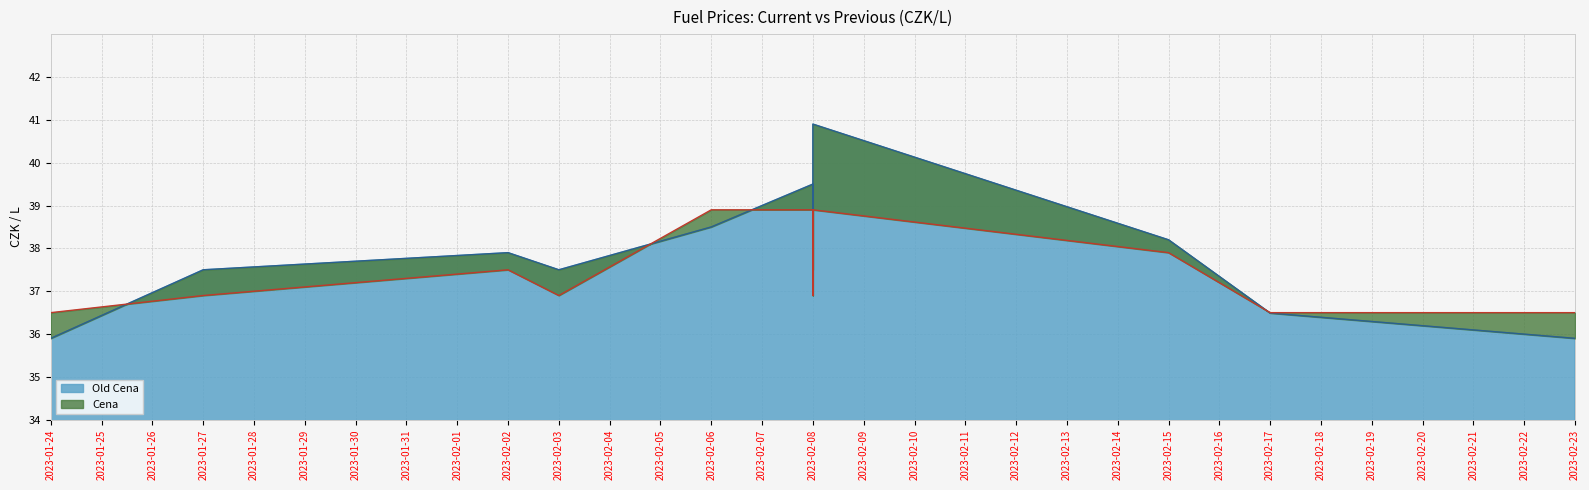

What is the difference between the highest and lowest values at 2023-02-08?

0.6